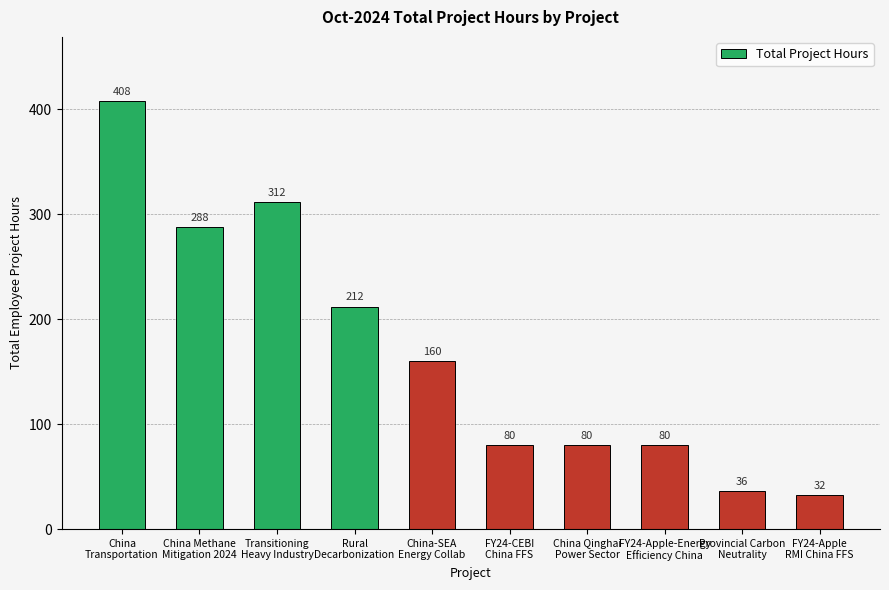

What is the smallest value displayed?

32